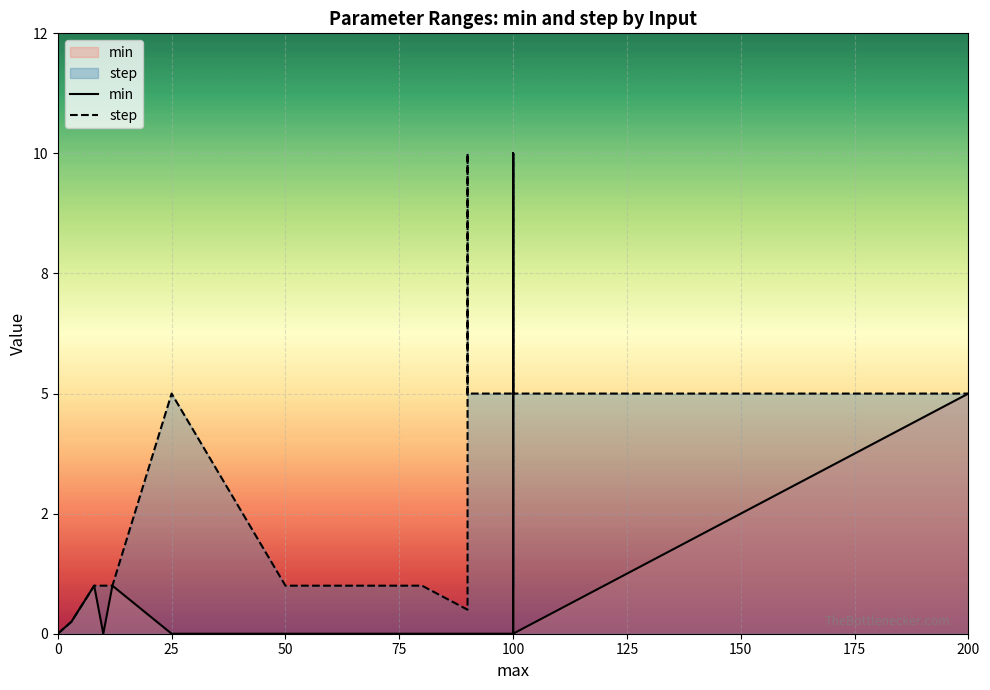

At 200, list the series in order from largest to smallest.

min, step